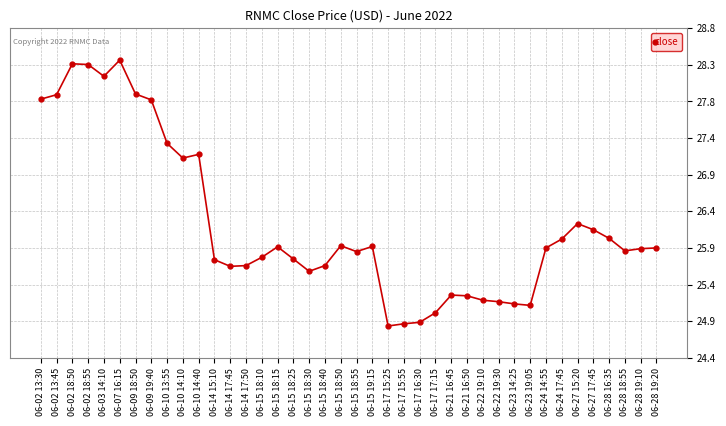

List the labels in order of value, largest first.

06-07 16:15, 06-02 18:50, 06-02 18:55, 06-03 14:10, 06-09 18:50, 06-02 13:45, 06-02 13:30, 06-09 19:40, 06-10 13:55, 06-10 14:40, 06-10 14:10, 06-27 15:20, 06-27 17:45, 06-28 16:35, 06-24 17:45, 06-15 18:50, 06-15 19:15, 06-15 18:15, 06-24 14:55, 06-28 19:20, 06-28 19:10, 06-28 18:55, 06-15 18:55, 06-15 18:10, 06-15 18:25, 06-14 15:10, 06-14 17:50, 06-15 18:40, 06-14 17:45, 06-15 18:30, 06-21 16:45, 06-21 16:50, 06-22 19:10, 06-22 19:30, 06-23 14:25, 06-23 19:05, 06-17 17:15, 06-17 16:30, 06-17 15:55, 06-17 15:25